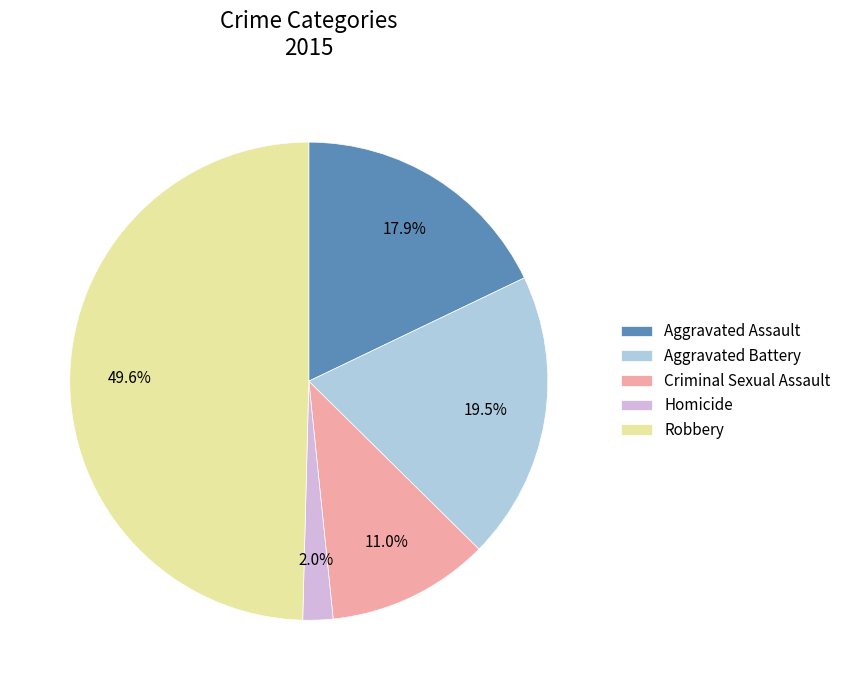

Is Aggravated Battery the majority of the pie?

No